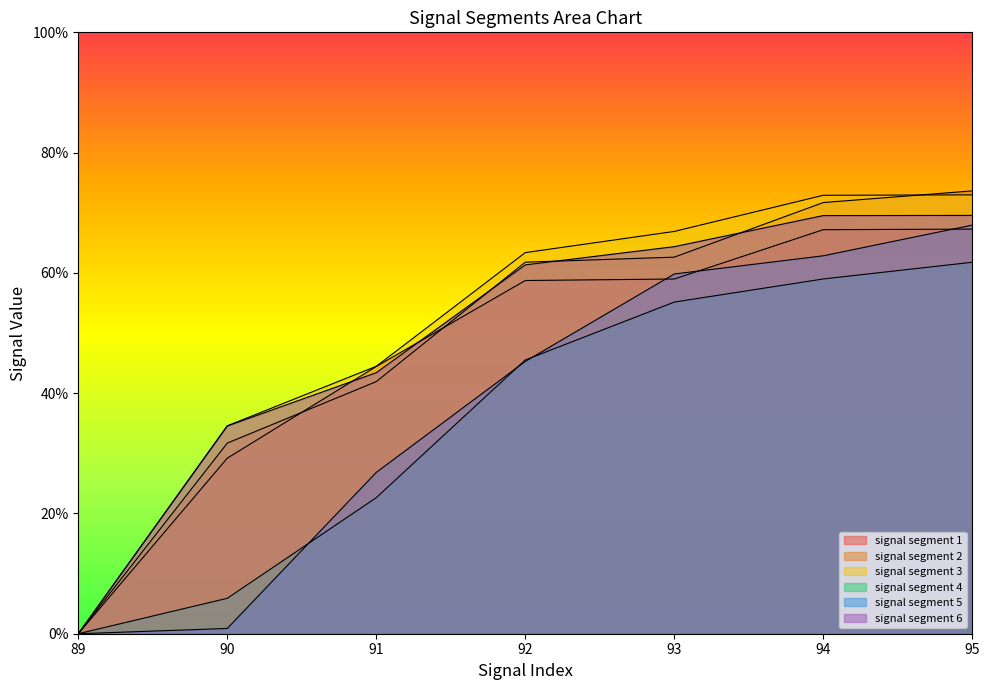

The value of signal segment 4 at 93 is 0.2. True or false?

False